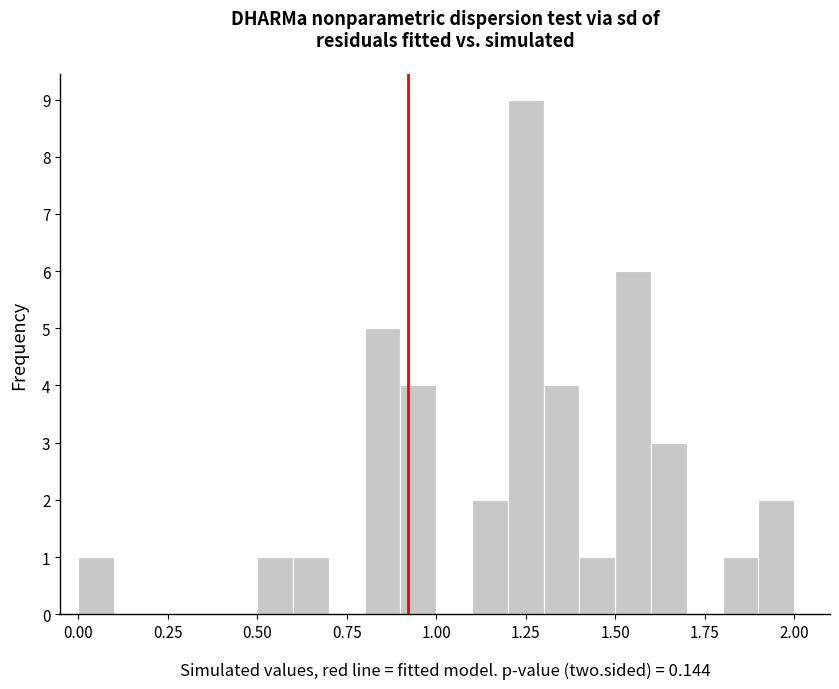

Read against the x-axis, roughly where is the centre of the tallest bar?

1.25